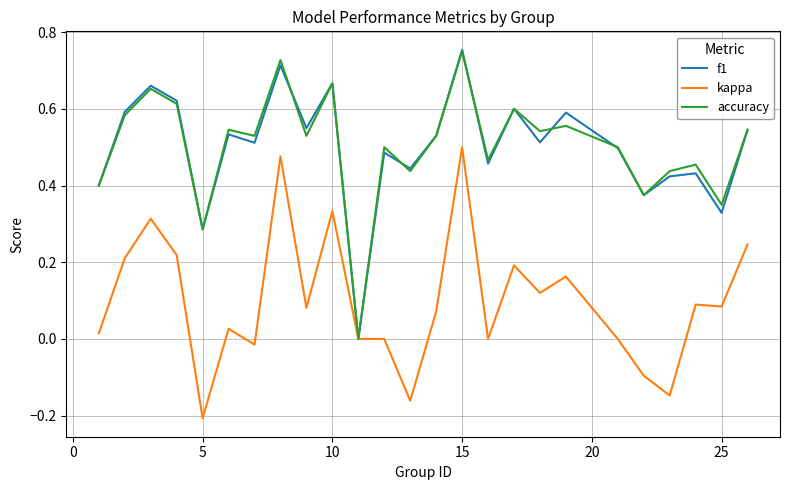

Which label corresponds to the smallest value in the chart?

5